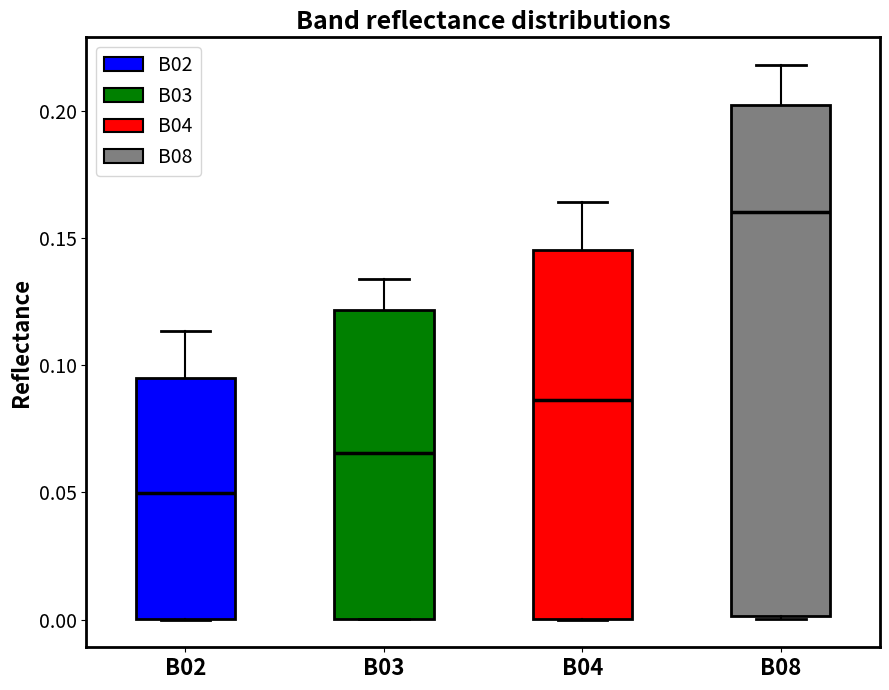

Where does the upper whisker of the box for B03 end on the y-axis? The values are not printed on the chart, so give them approximately, as read against the axis.

0.135